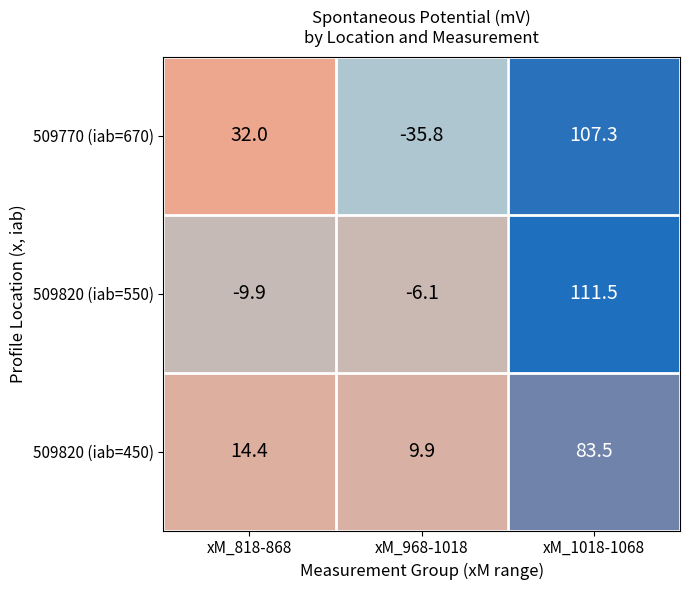

Read the 509770 (iab=670) value at xM_1018-1068.

107.3